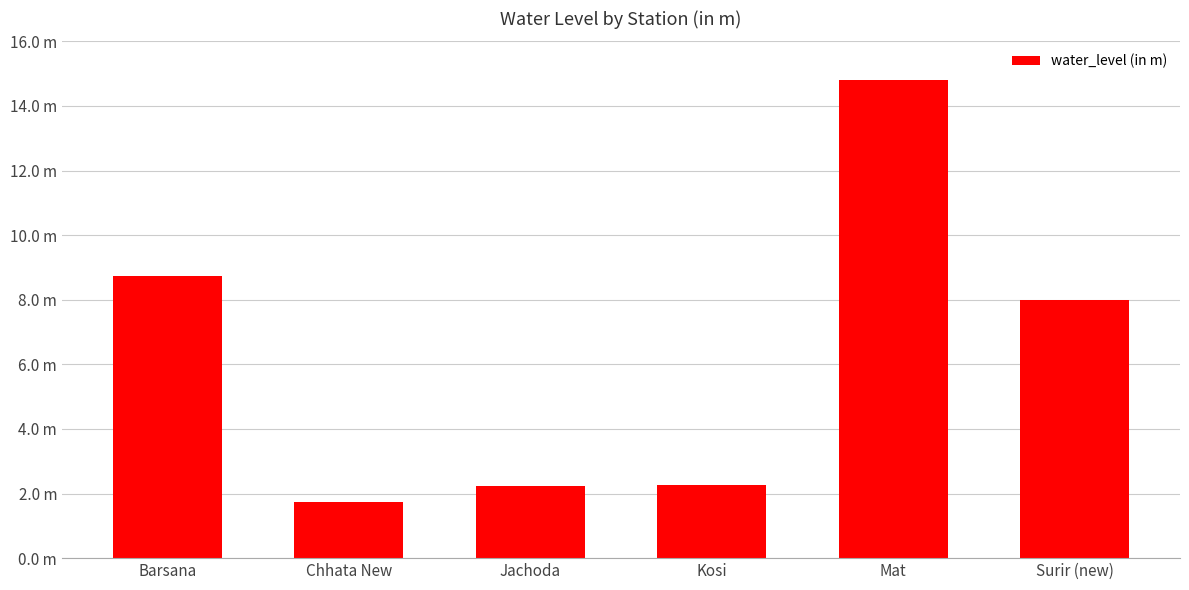

Does the chart contain stacked bars?

No